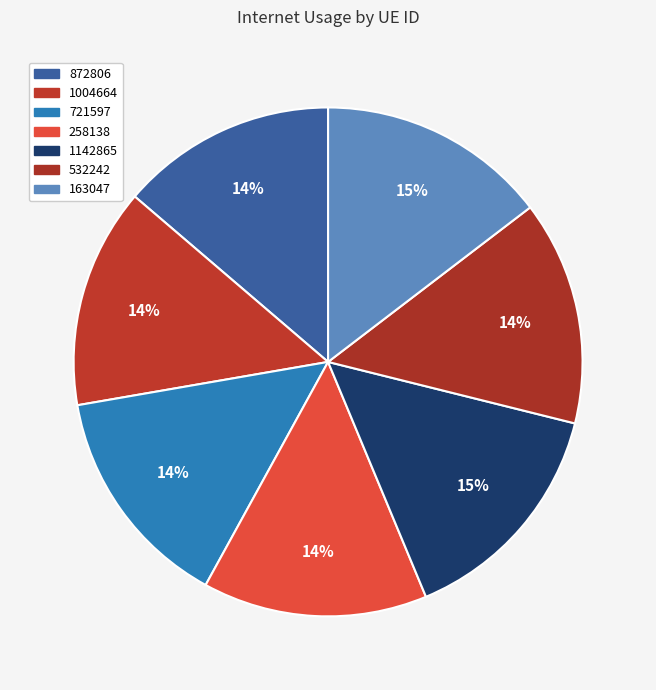

How many slices are in this pie chart?

7